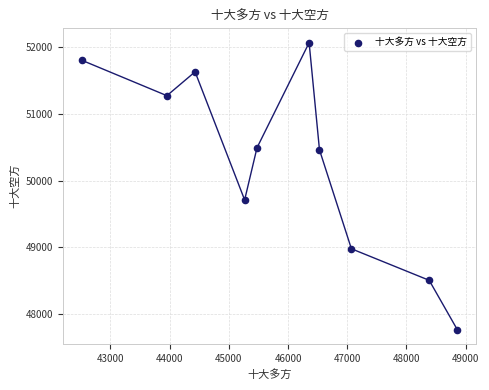

What is the range of Y values (max minus min)?

4293